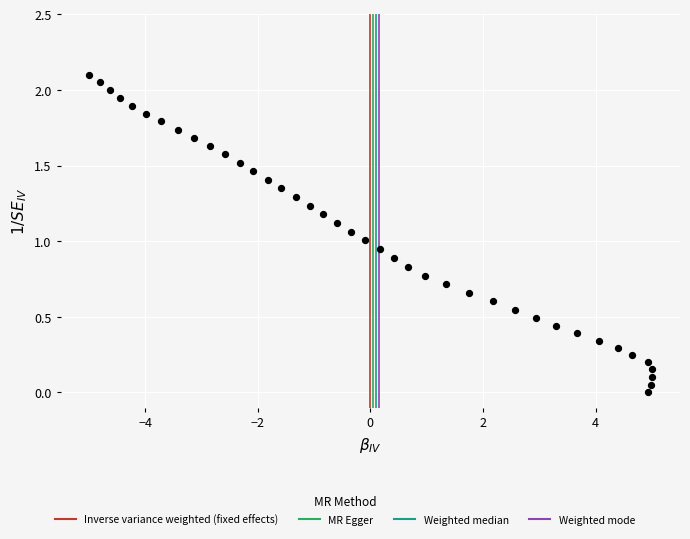

What is the range of Y values (max minus min)?

2.1